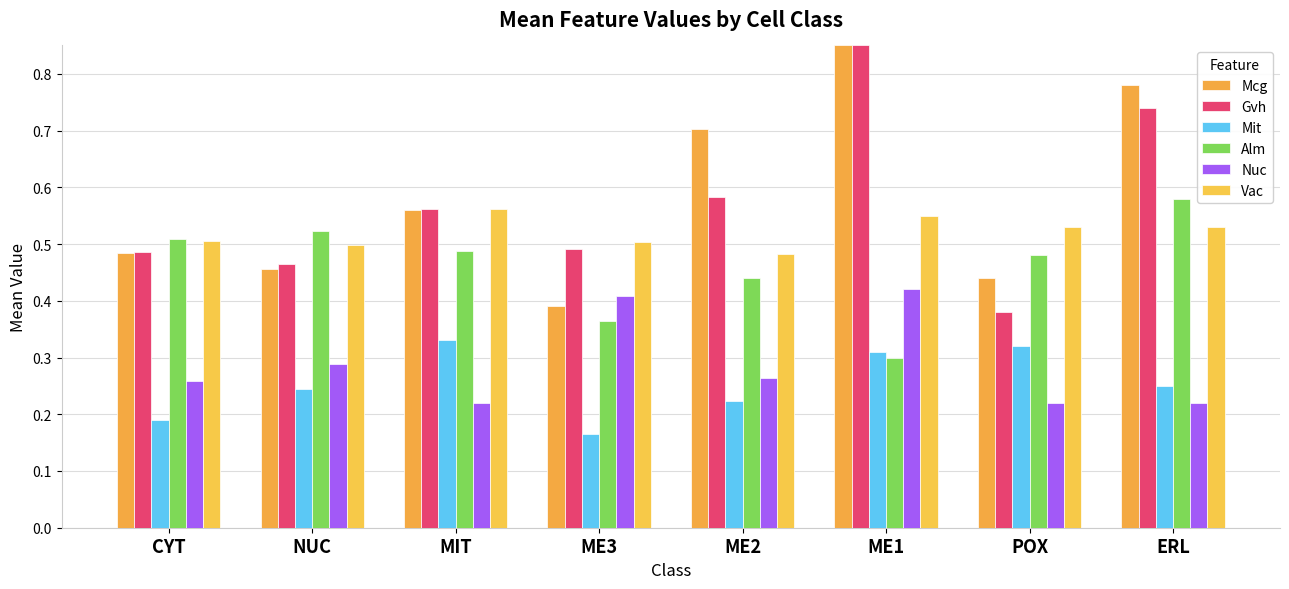

How many series are shown in this chart?

6